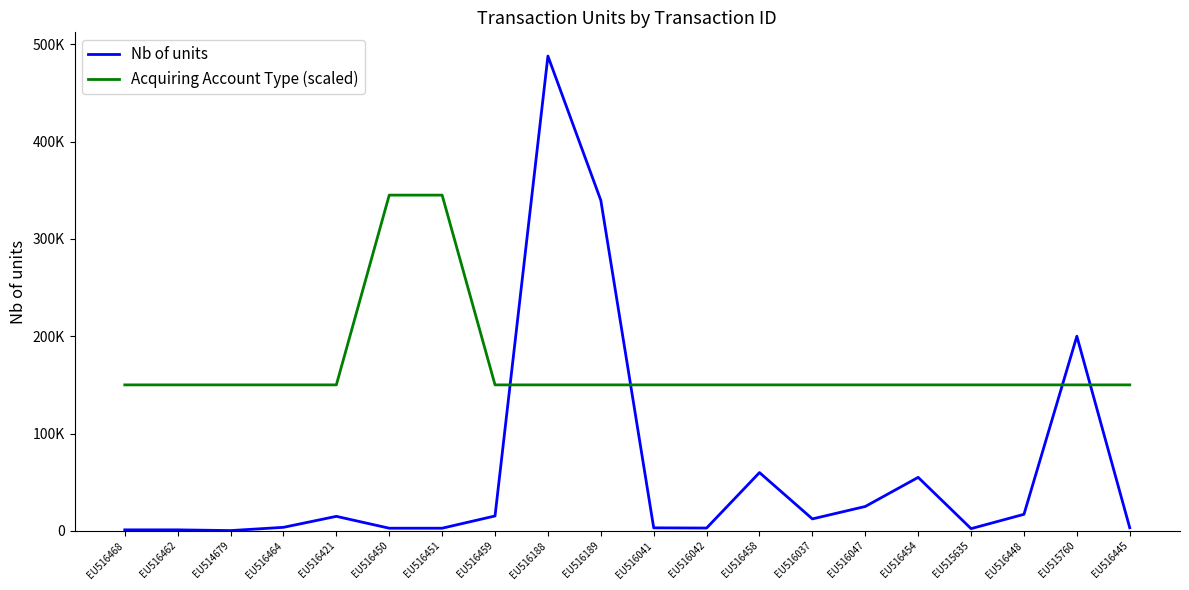

The Acquiring Account Type (scaled) series shows 205732 at EU516421. True or false?

False